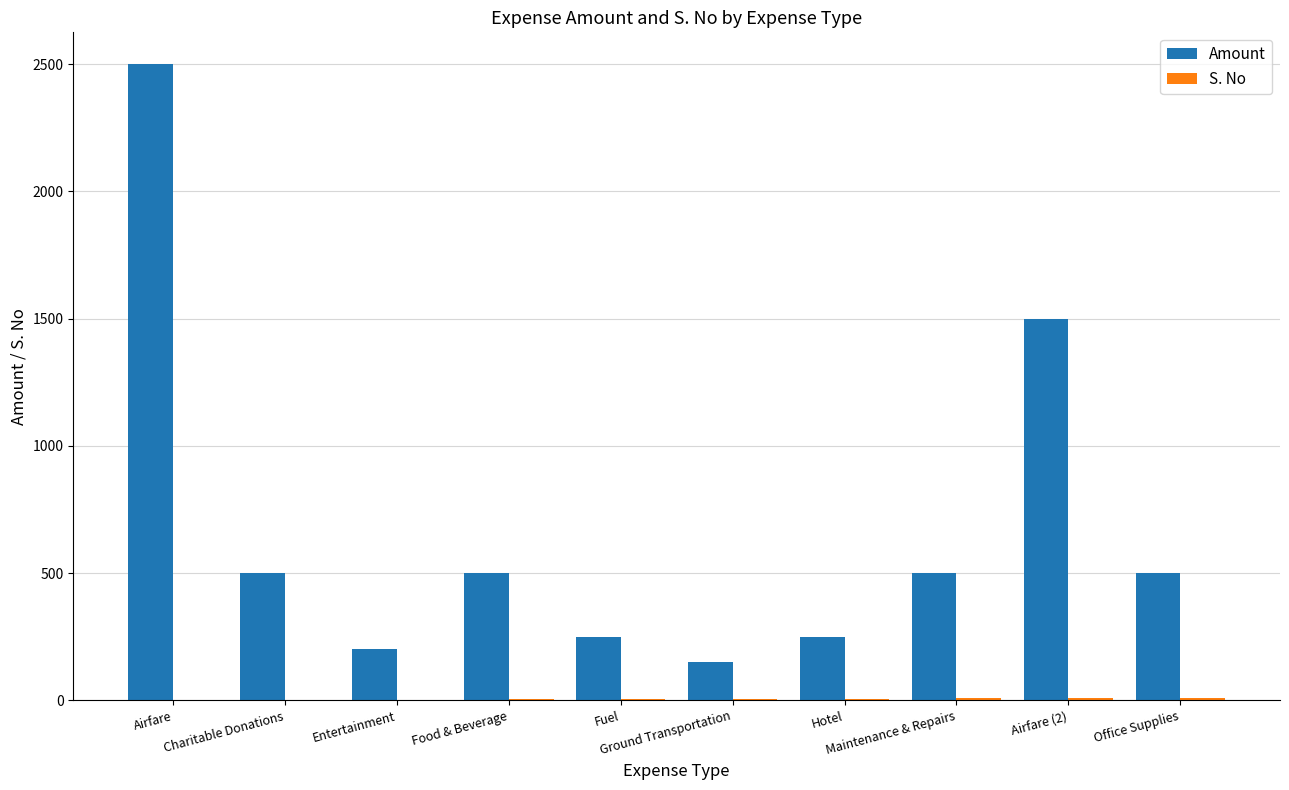

Are the bars horizontal?

No